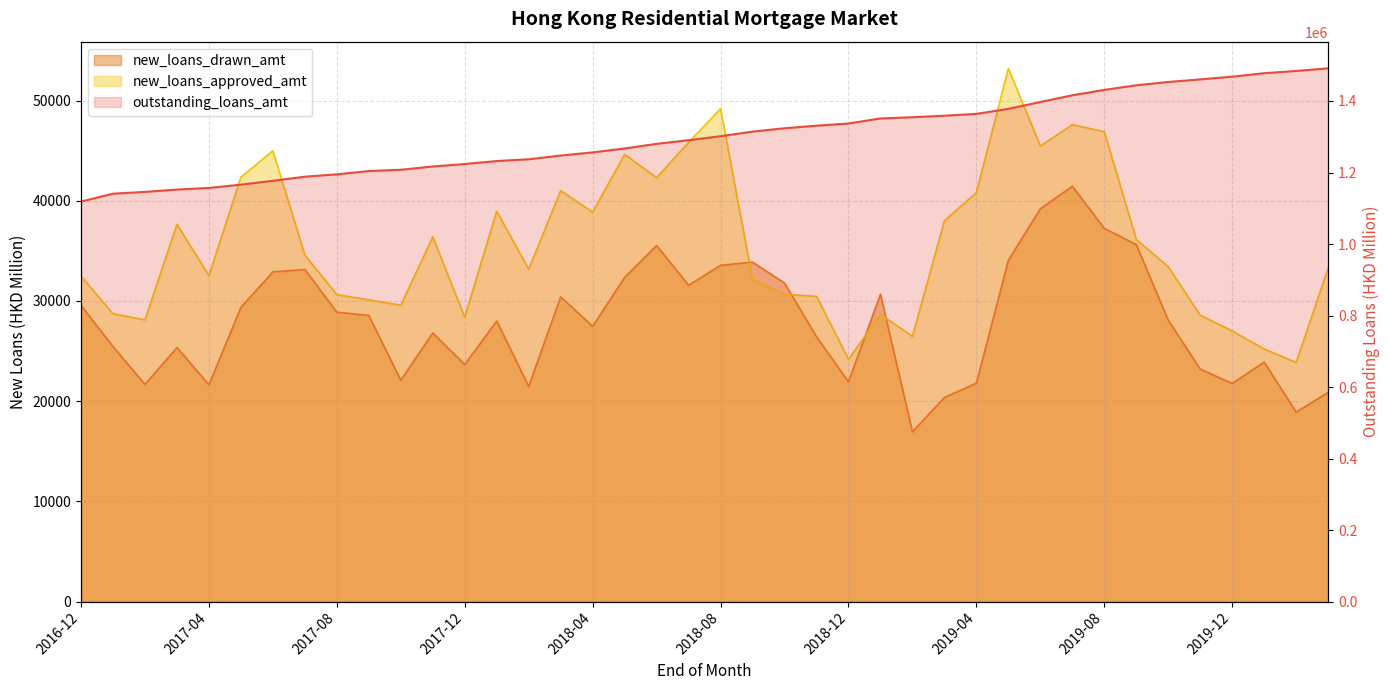

What is the difference between the second highest and minimum values in the outstanding_loans_amt series?

365377